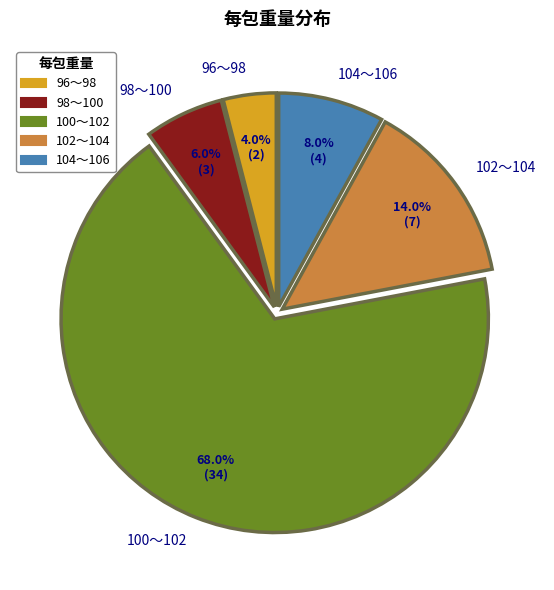

What is the total percentage of 102～104 and 100～102?

82.0%